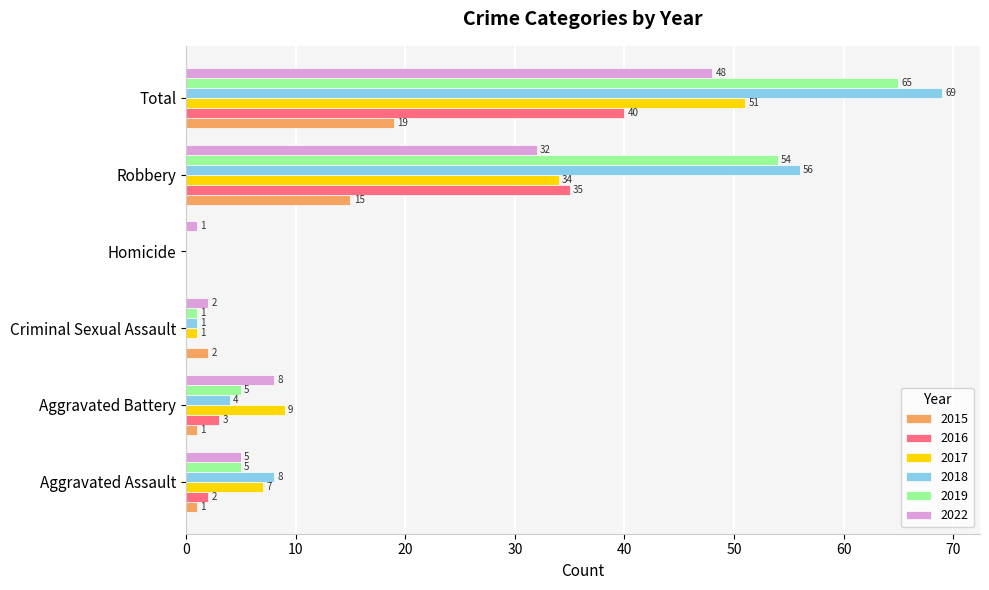

At which category does the chart reach its peak across all series?

Total